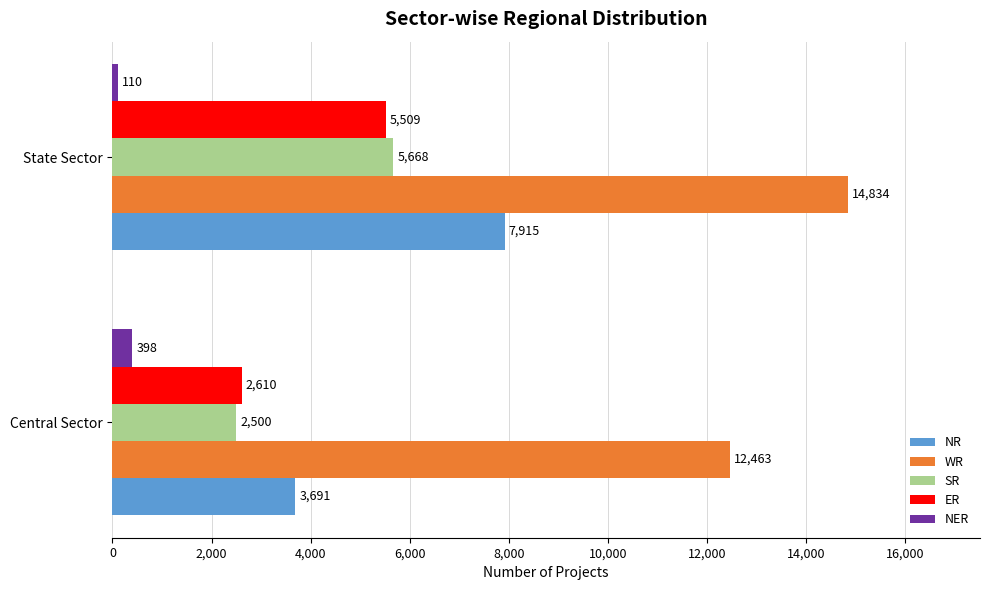

At which label is WR closest to 13648?

Central Sector